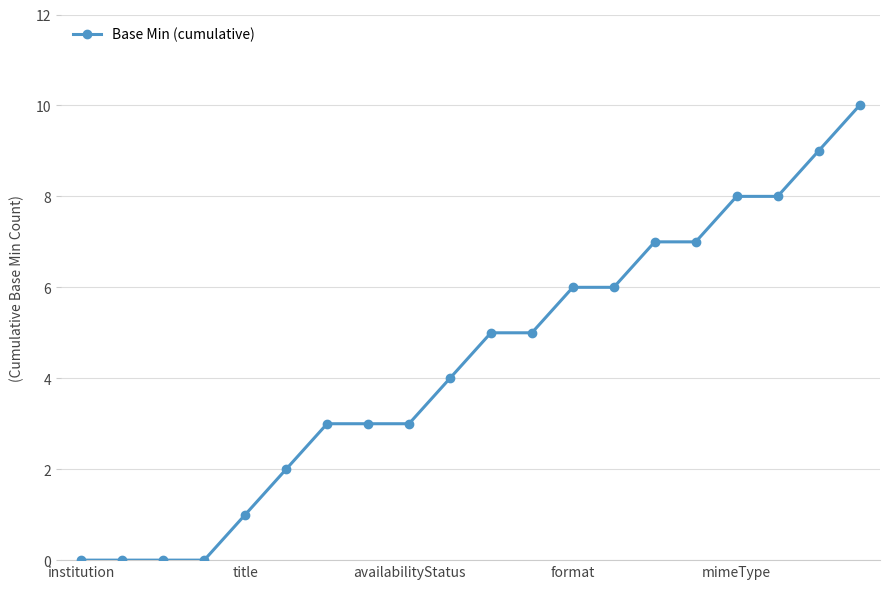

What is the average value?

4